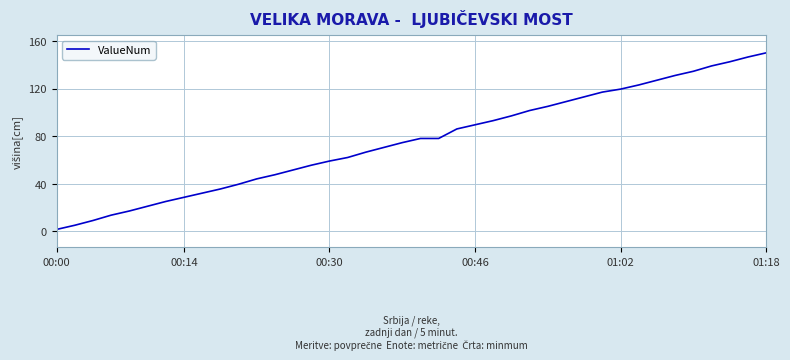

What is the difference between the maximum and minimum values?

148.5